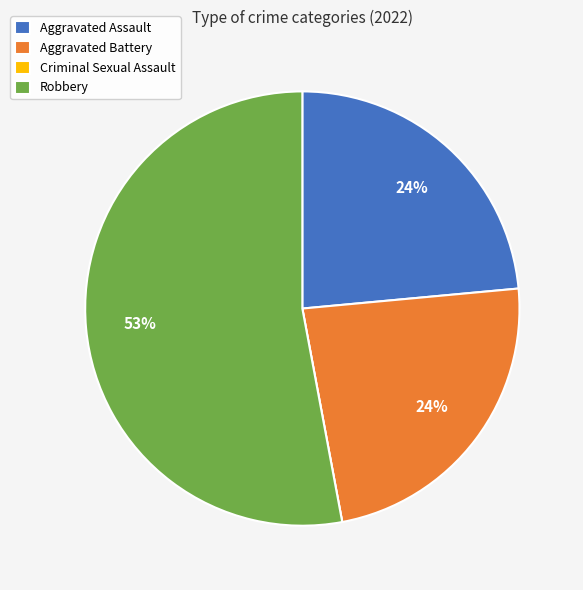

Which slice represents more than half of the pie?

Robbery